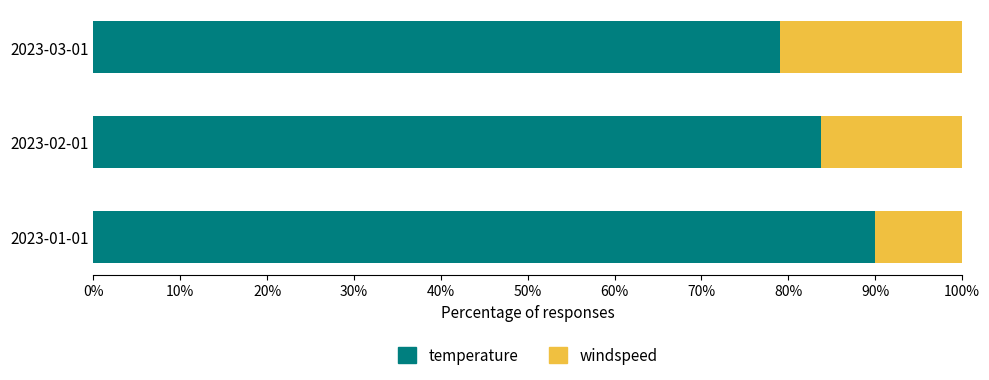

What is the total value across all series at 2023-02-01?

100.0